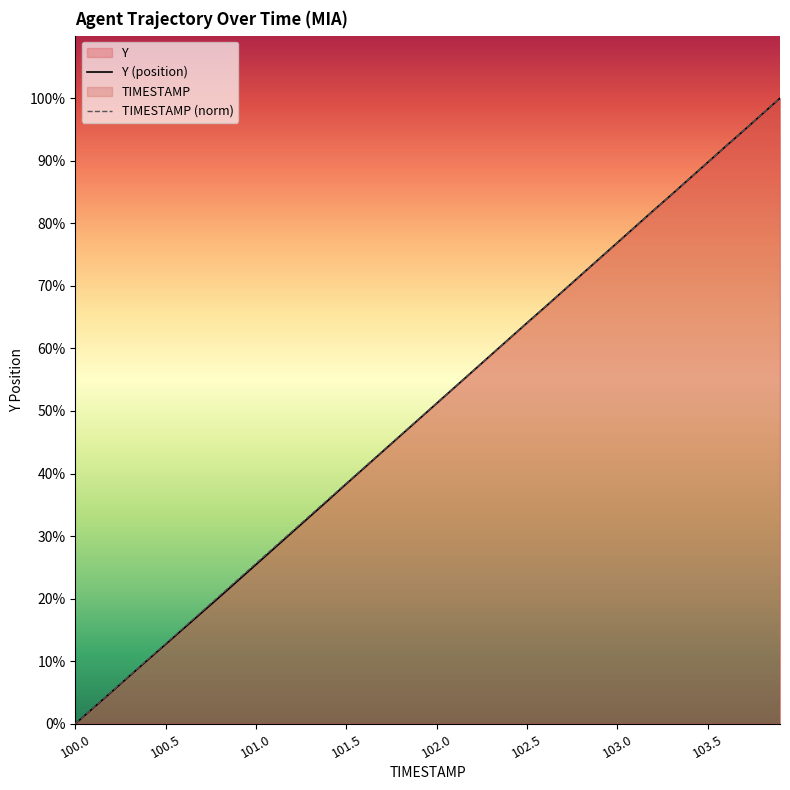

How many categories are shown in the chart?

40